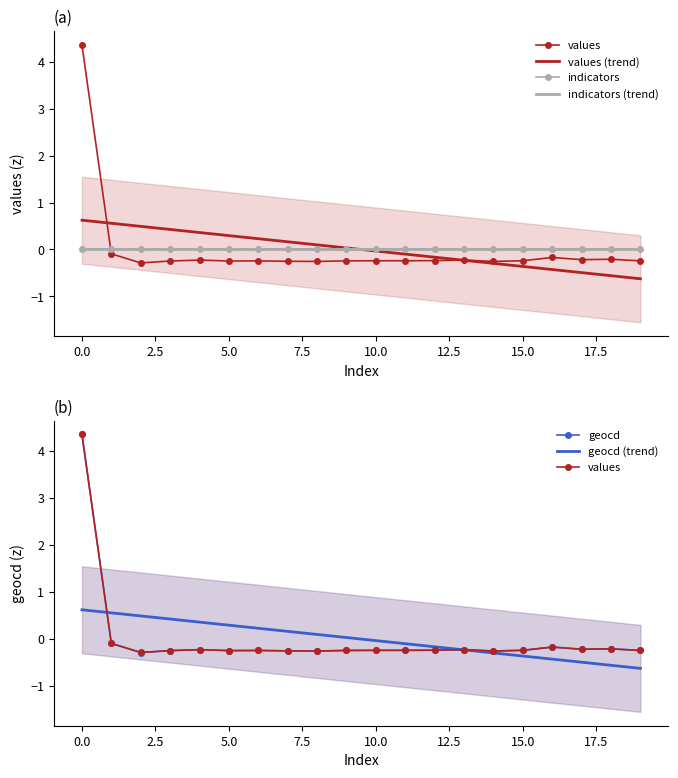

At which label does values (trend) reach its minimum?

19